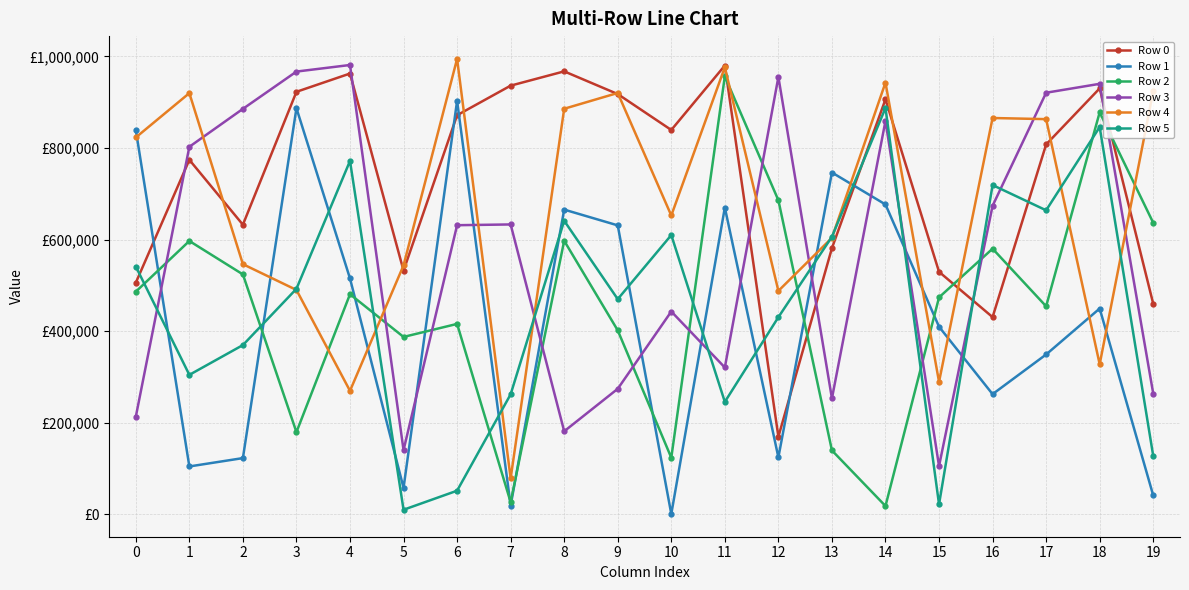

Where do Row 3 and Row 0 first cross each other?

0 and 1